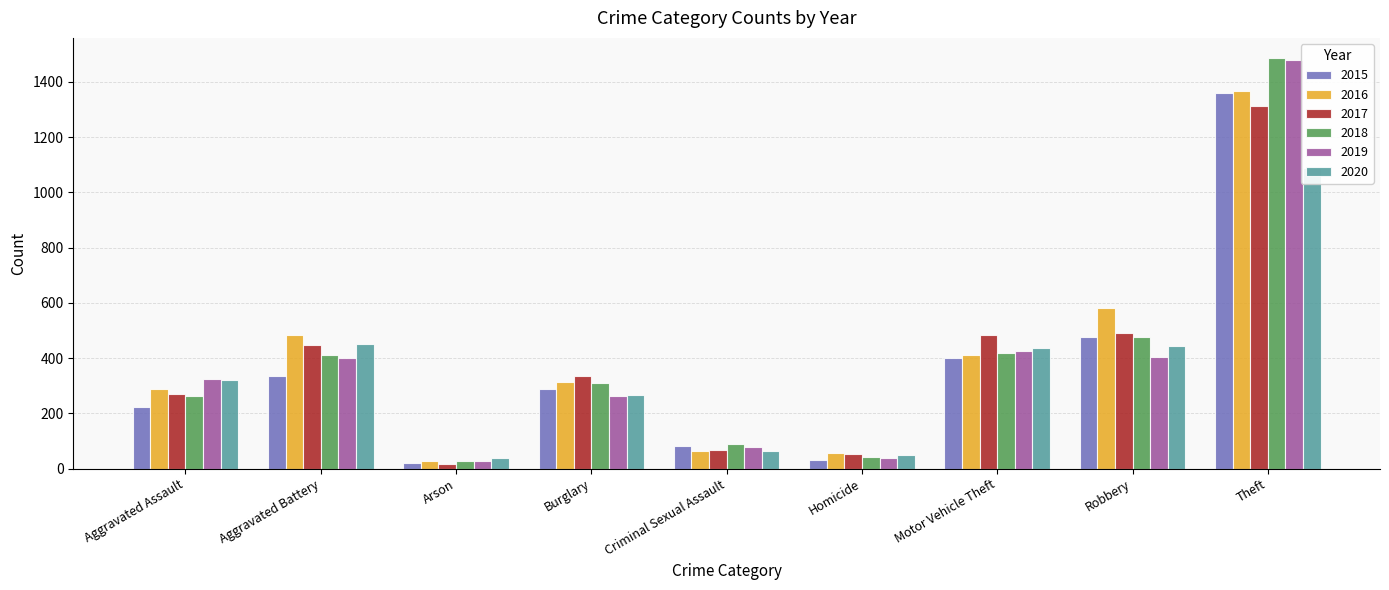

Reading right to left, list all the values displayed in this chart.

2015: Theft=1358	Robbery=475	Motor Vehicle Theft=401	Homicide=30	Criminal Sexual Assault=81	Burglary=289	Arson=21	Aggravated Battery=334	Aggravated Assault=223
2016: Theft=1366	Robbery=580	Motor Vehicle Theft=413	Homicide=58	Criminal Sexual Assault=63	Burglary=313	Arson=26	Aggravated Battery=482	Aggravated Assault=290
2017: Theft=1313	Robbery=491	Motor Vehicle Theft=482	Homicide=54	Criminal Sexual Assault=66	Burglary=334	Arson=18	Aggravated Battery=449	Aggravated Assault=271
2018: Theft=1485	Robbery=478	Motor Vehicle Theft=417	Homicide=42	Criminal Sexual Assault=90	Burglary=309	Arson=26	Aggravated Battery=413	Aggravated Assault=263
2019: Theft=1478	Robbery=403	Motor Vehicle Theft=427	Homicide=38	Criminal Sexual Assault=79	Burglary=262	Arson=27	Aggravated Battery=401	Aggravated Assault=323
2020: Theft=1087	Robbery=443	Motor Vehicle Theft=438	Homicide=51	Criminal Sexual Assault=64	Burglary=266	Arson=37	Aggravated Battery=453	Aggravated Assault=321